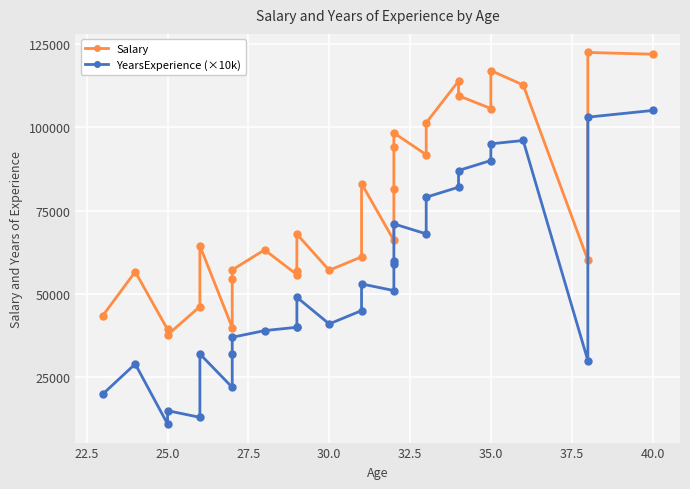

True or false: YearsExperience (×10k) and Salary cross at least once.

False